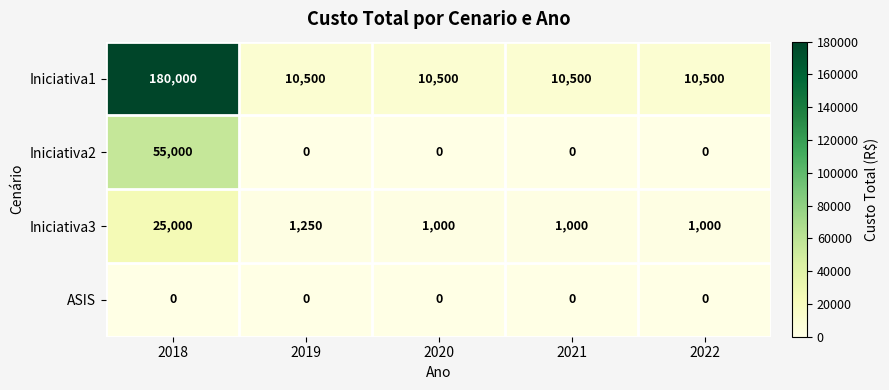

Reading right to left, list all the values displayed in this chart.

Iniciativa1: 2022=10500	2021=10500	2020=10500	2019=10500	2018=180000
Iniciativa2: 2022=0	2021=0	2020=0	2019=0	2018=55000
Iniciativa3: 2022=1000	2021=1000	2020=1000	2019=1250	2018=25000
ASIS: 2022=0	2021=0	2020=0	2019=0	2018=0